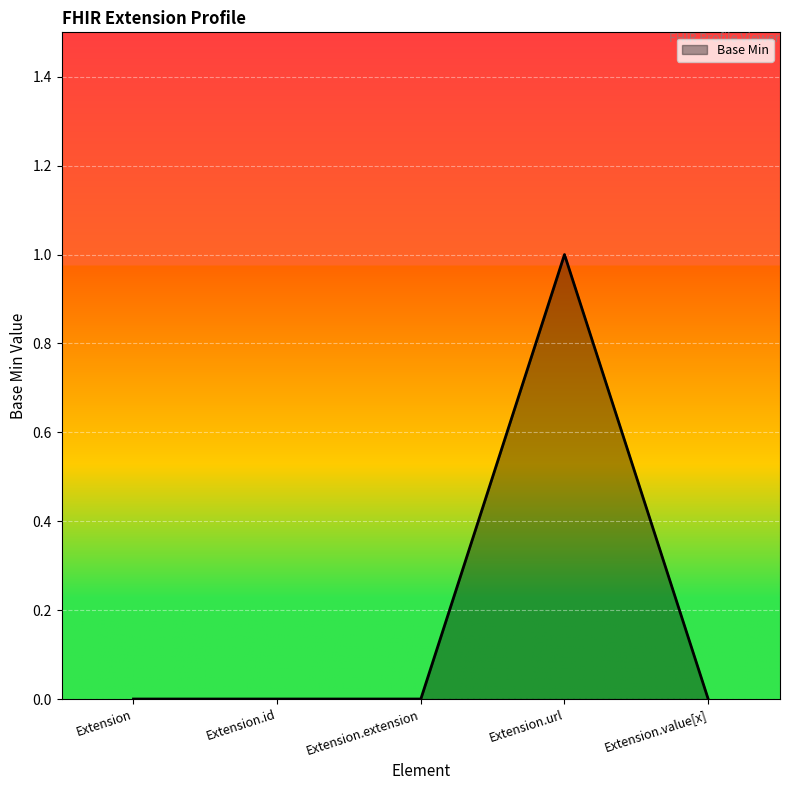

How many categories are shown in the chart?

5